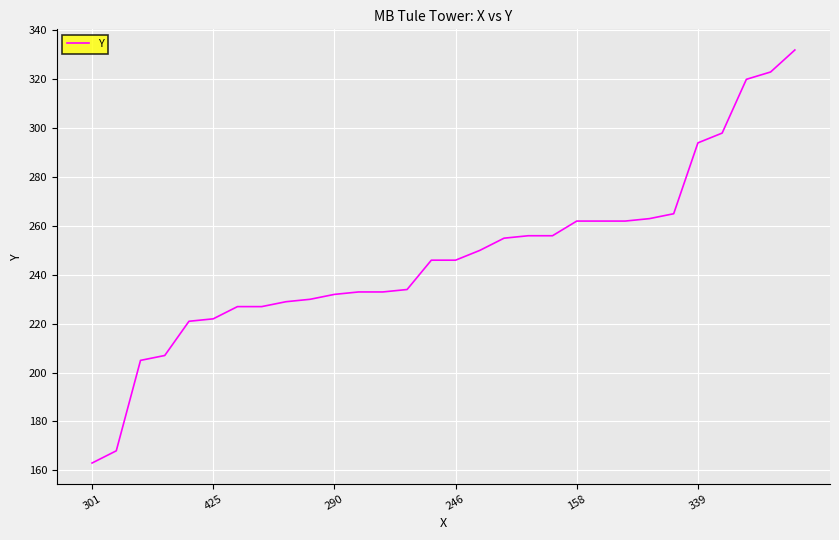

What is the greatest value displayed?

332